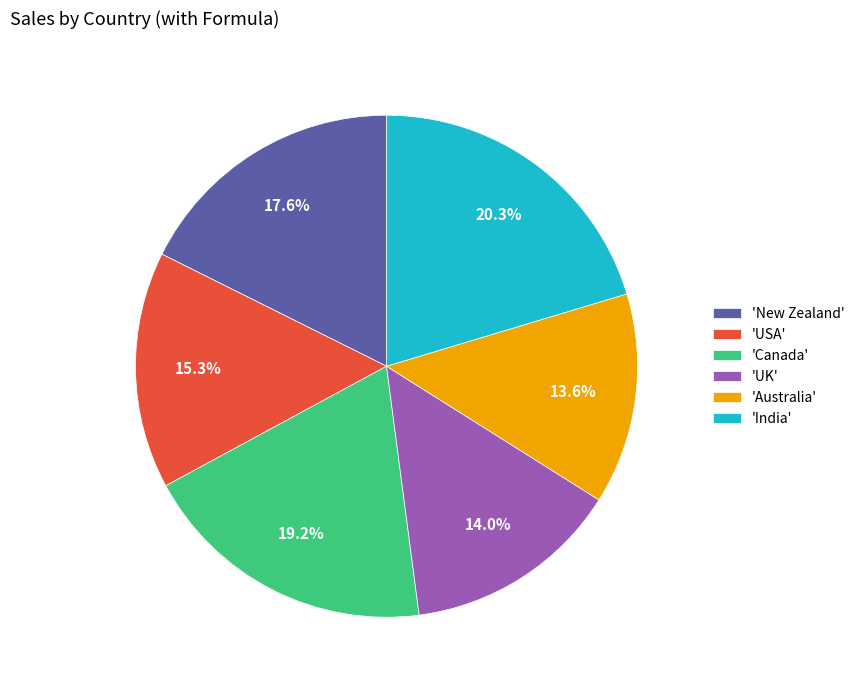

Does any single category account for the majority?

No